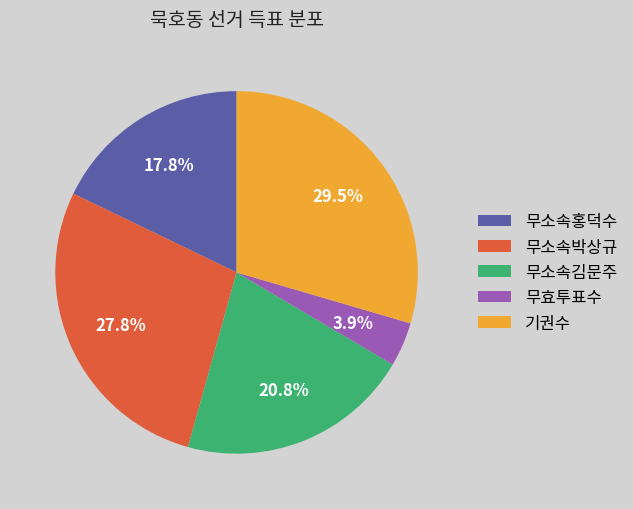

To the nearest percent, what is the difference between the 무효투표수 and 무소속홍덕수 slice percentages?

14%